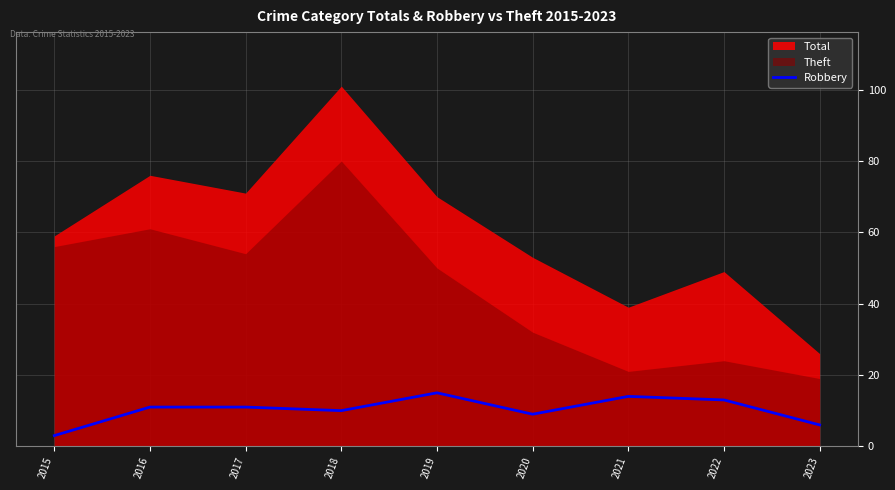

Which label corresponds to the smallest value in the chart?

2015